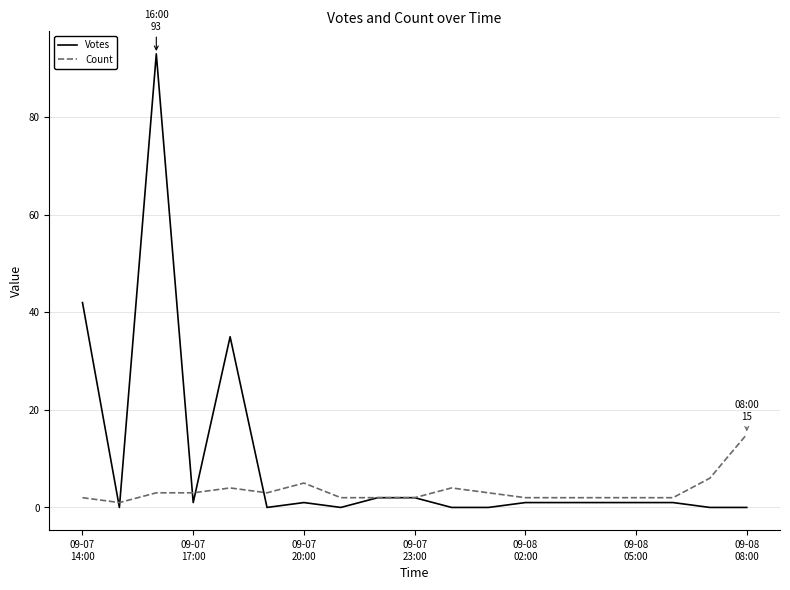

Which series has the widest spread of values?

Votes